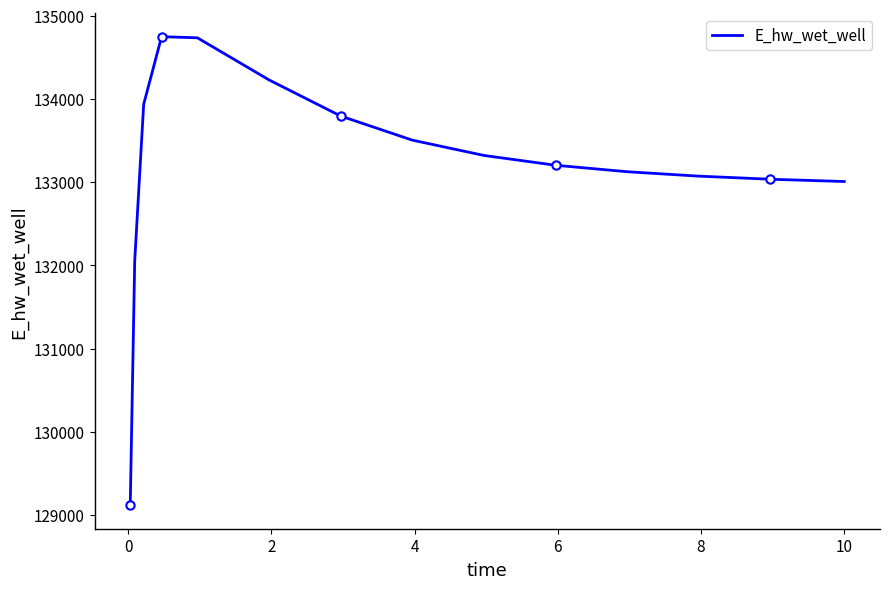

What is the smallest value displayed?

129115.2